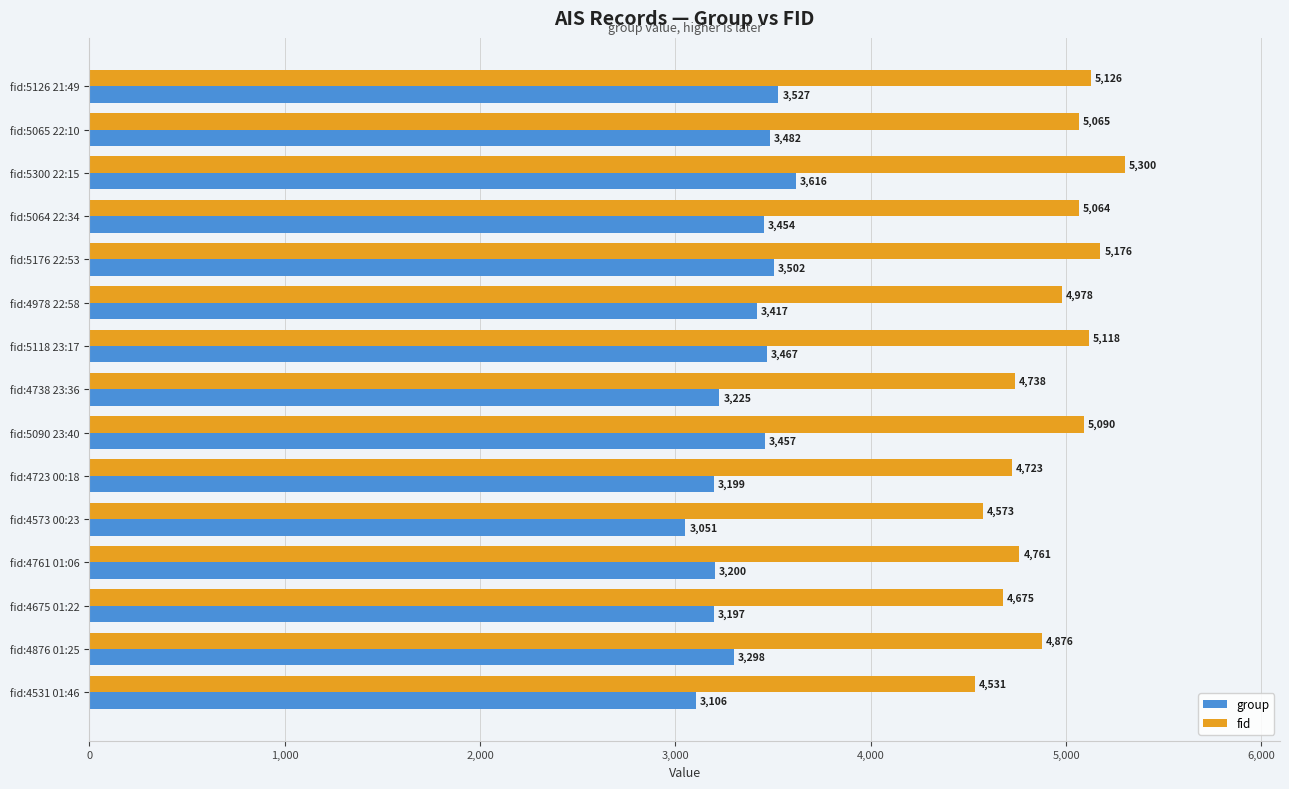

Which series has the widest spread of values?

fid